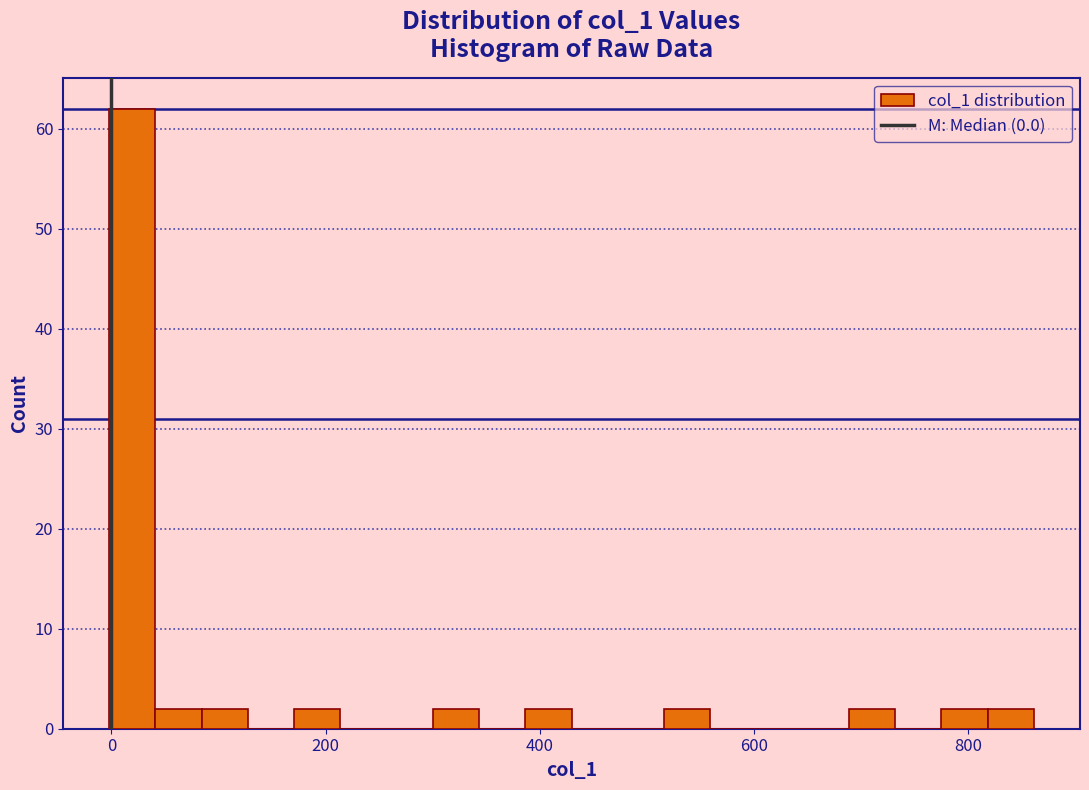

Read against the x-axis, roughly where is the centre of the tallest bar?

20